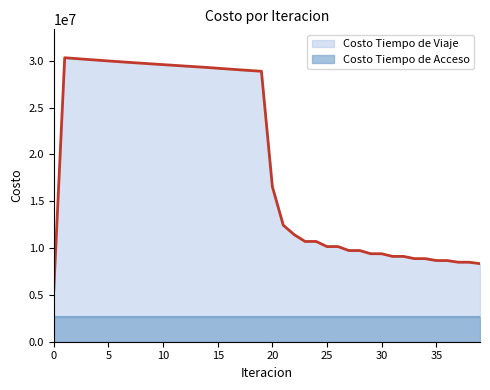

What value does the data have at 37?

8494821.3